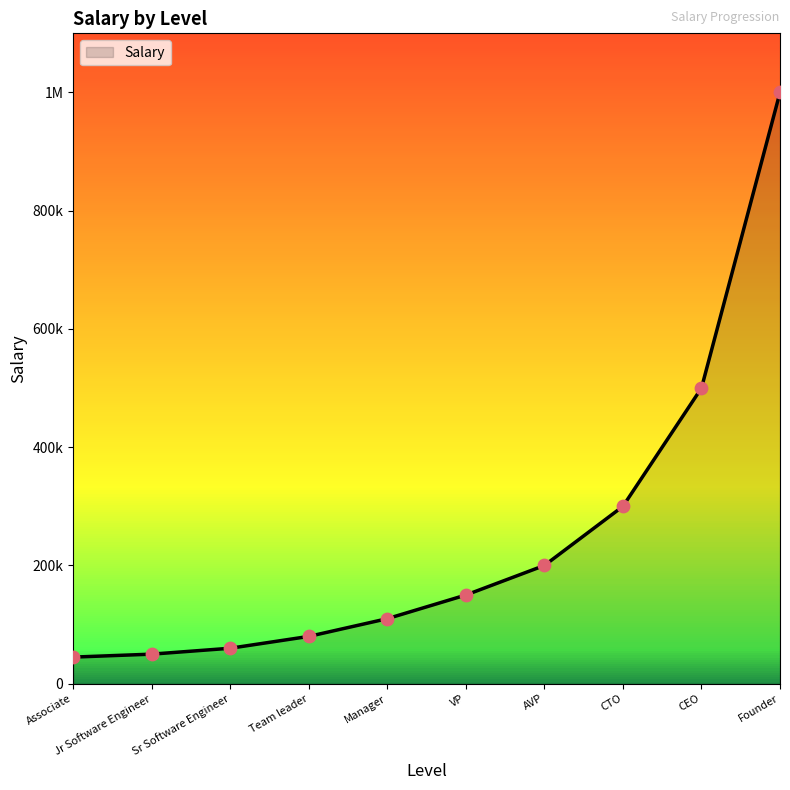

What is the ratio of the value at Sr Software Engineer to the value at Team leader?

0.8